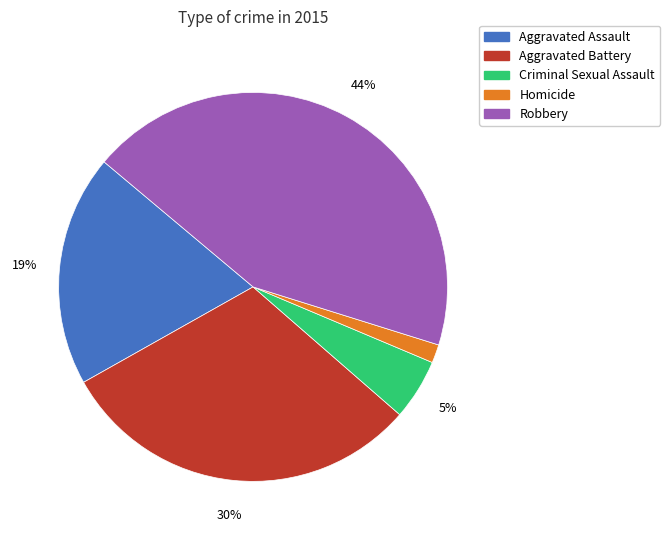

How many slices are in this pie chart?

5